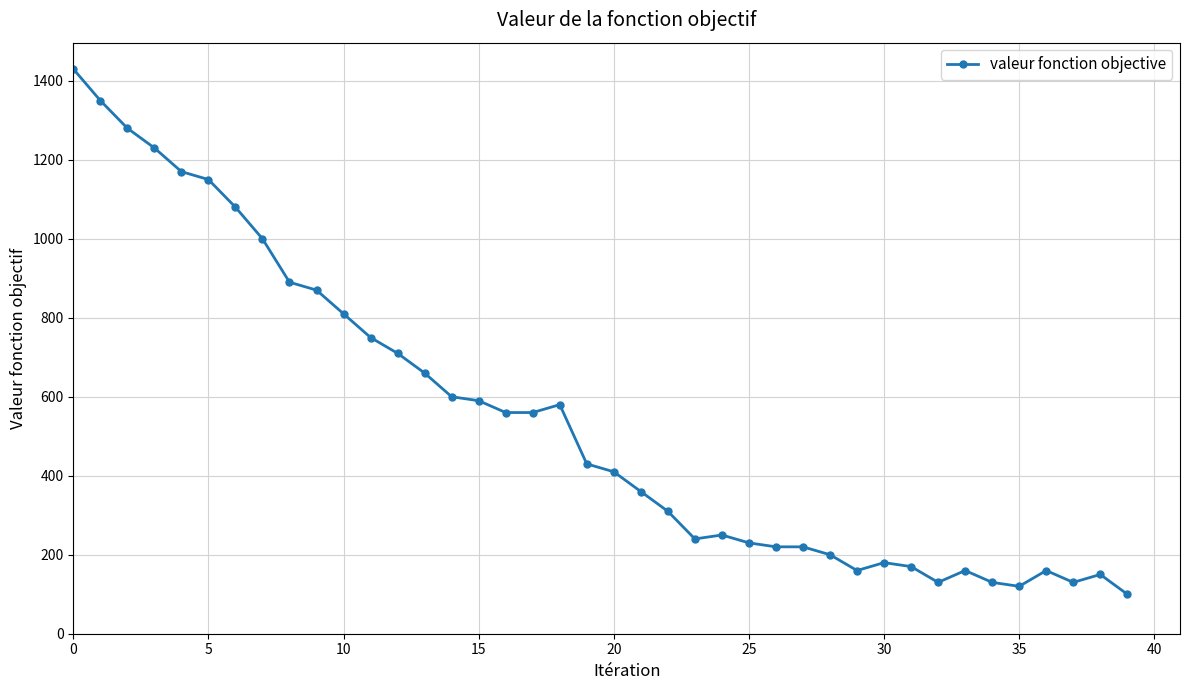

What is the sum of all values?

21730